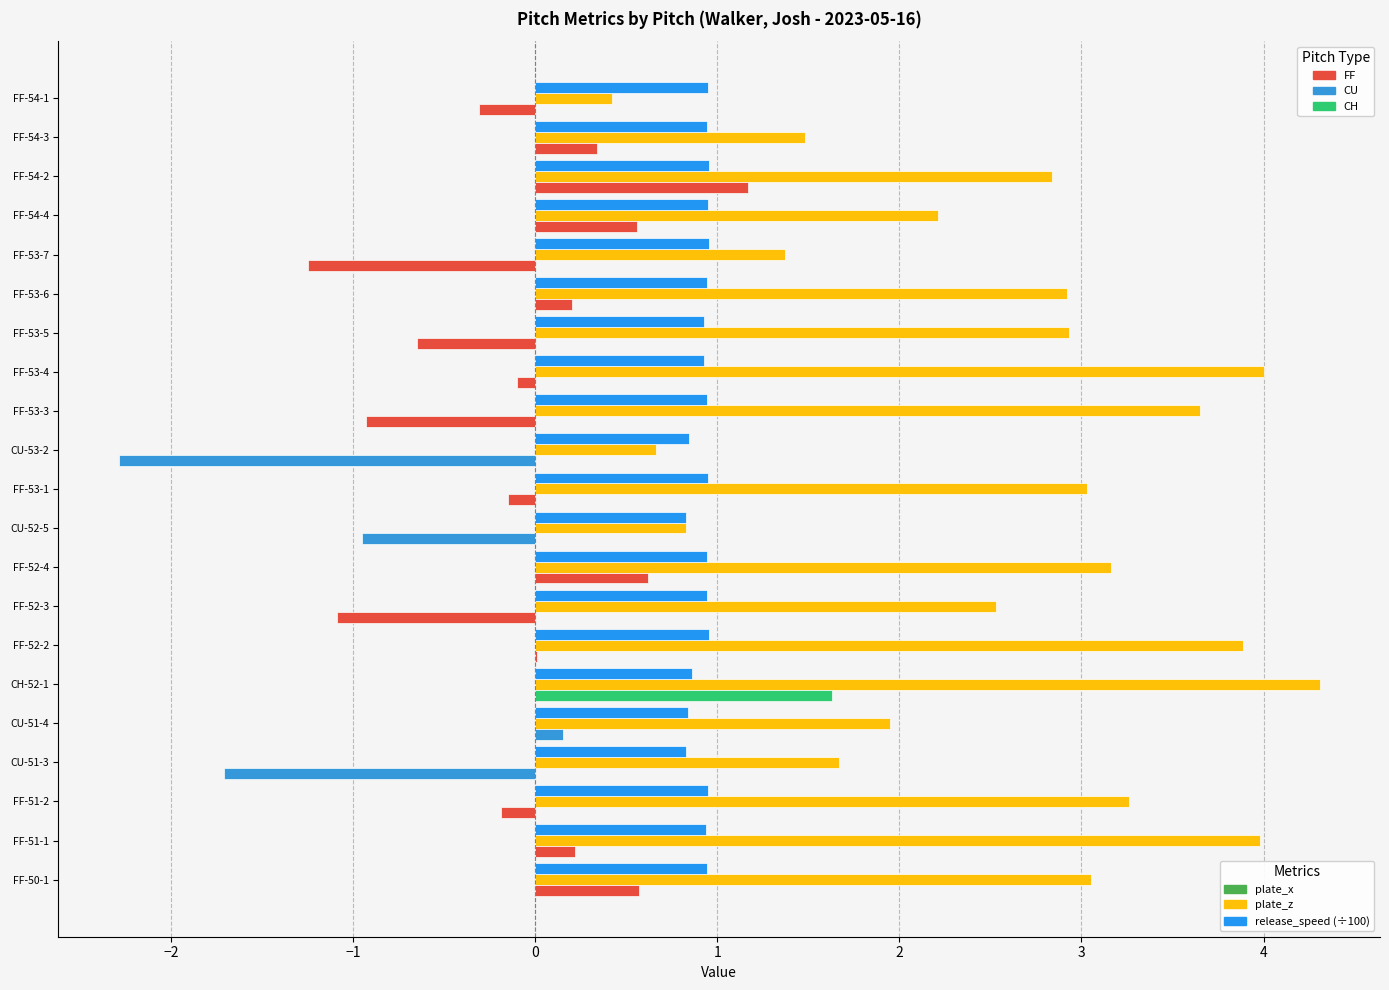

What are all the series names shown in the legend?

plate_x, plate_z, release_speed (÷100)